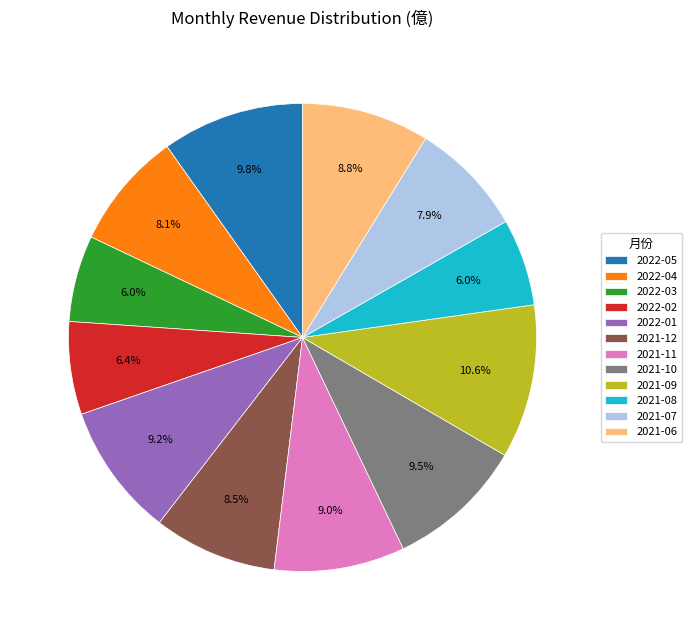

Between 2022-03 and 2022-05, which is larger?

2022-05